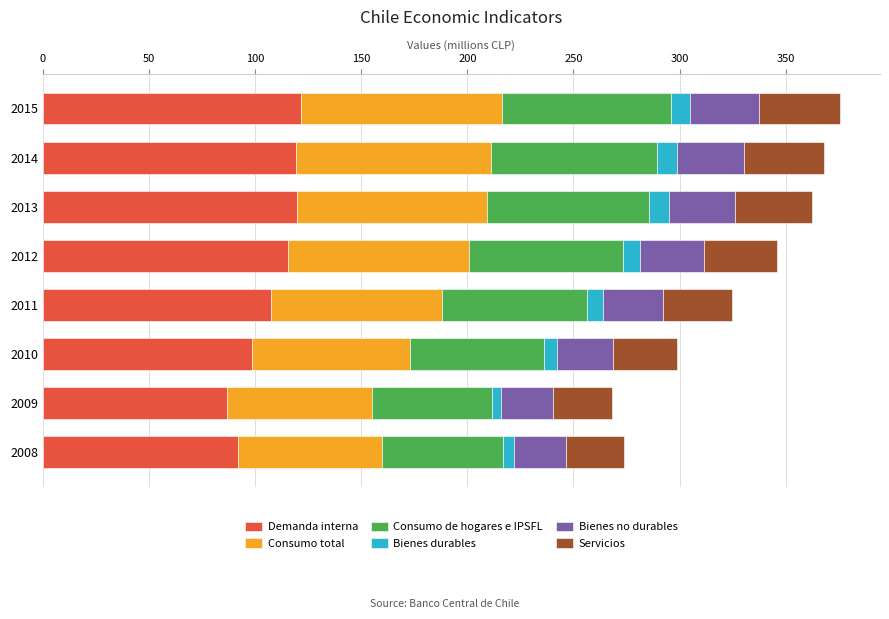

The value of Demanda interna at 2009 is 39.4. True or false?

False